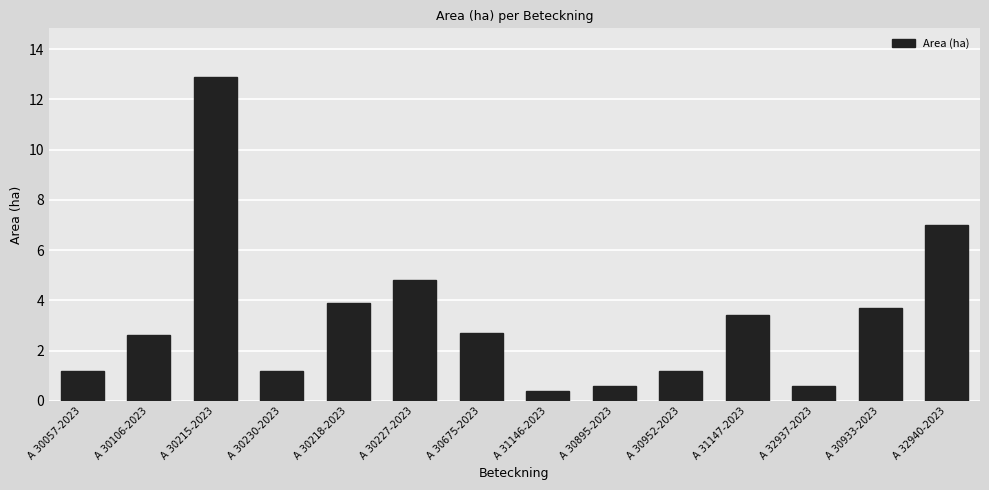

Which has a higher value, A 30106-2023 or A 30215-2023?

A 30215-2023